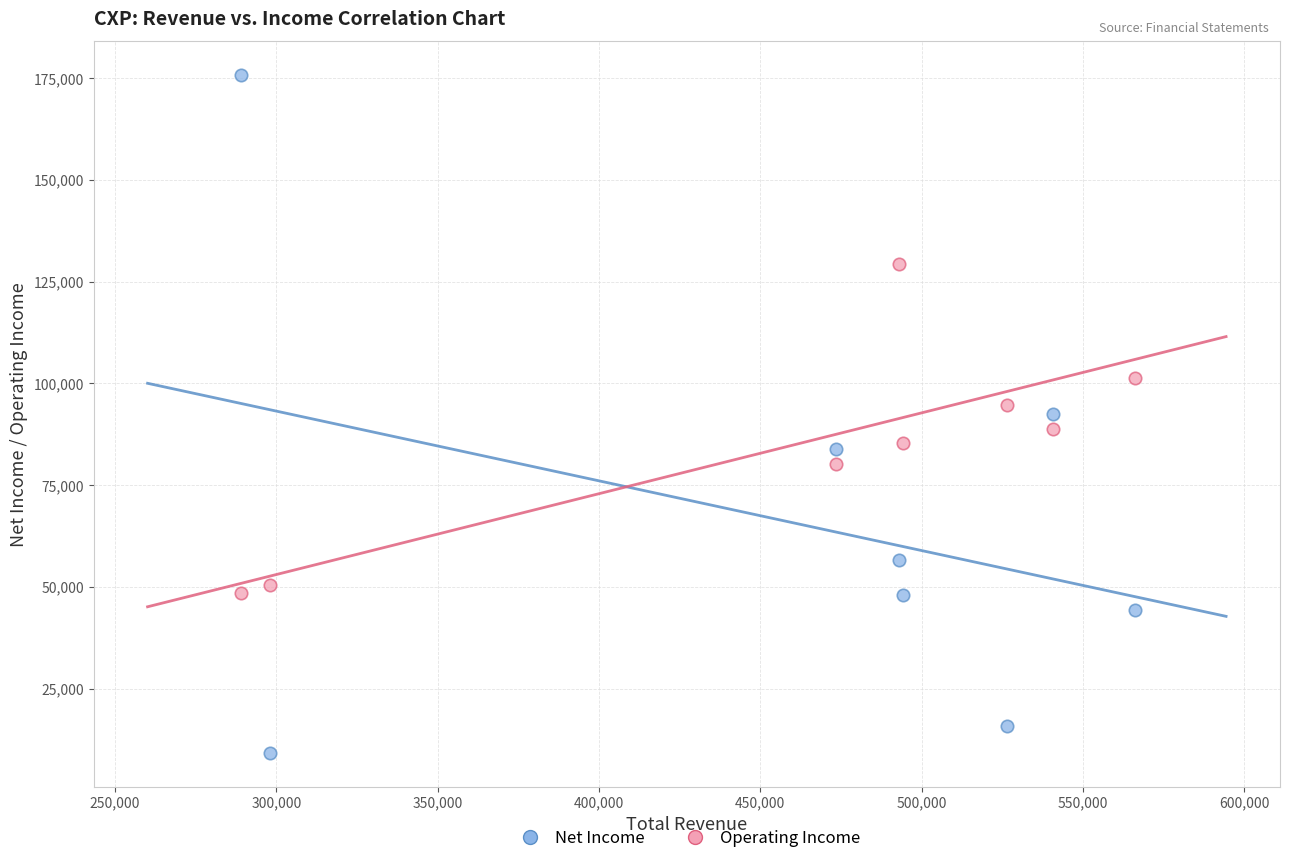

Across all data points, what is the range of X values (max minus min)?

277100